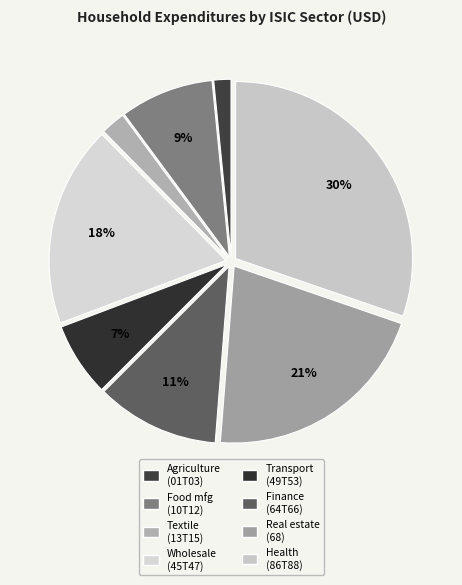

Count the number of slices in the pie.

8